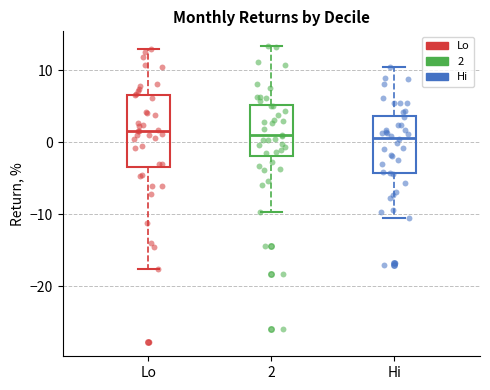

Where does the upper whisker of the box for Hi end on the y-axis? The values are not printed on the chart, so give them approximately, as read against the axis.

10